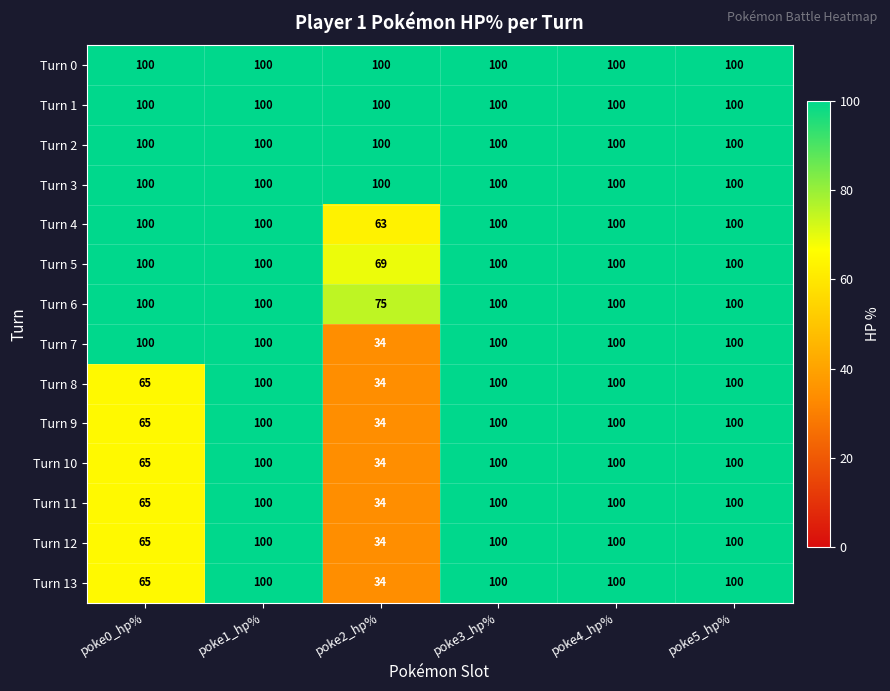

What is the total value across all series at poke4_hp%?

1400